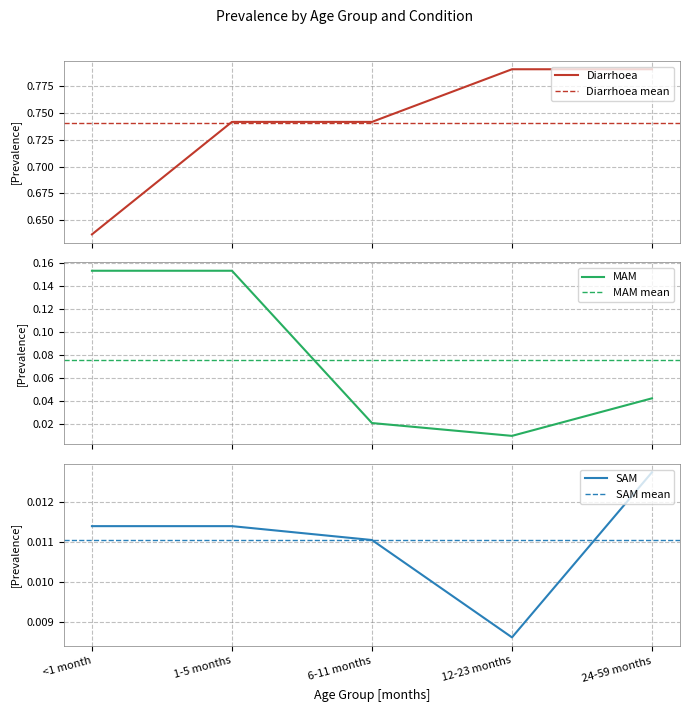

Reading left to right, what are all the values shown in this chart?

Diarrhoea: <1 month=0.6	1-5 months=0.7	6-11 months=0.7	12-23 months=0.8	24-59 months=0.8
MAM: <1 month=0.2	1-5 months=0.2	6-11 months=0.0	12-23 months=0.0	24-59 months=0.0
SAM: <1 month=0.0	1-5 months=0.0	6-11 months=0.0	12-23 months=0.0	24-59 months=0.0